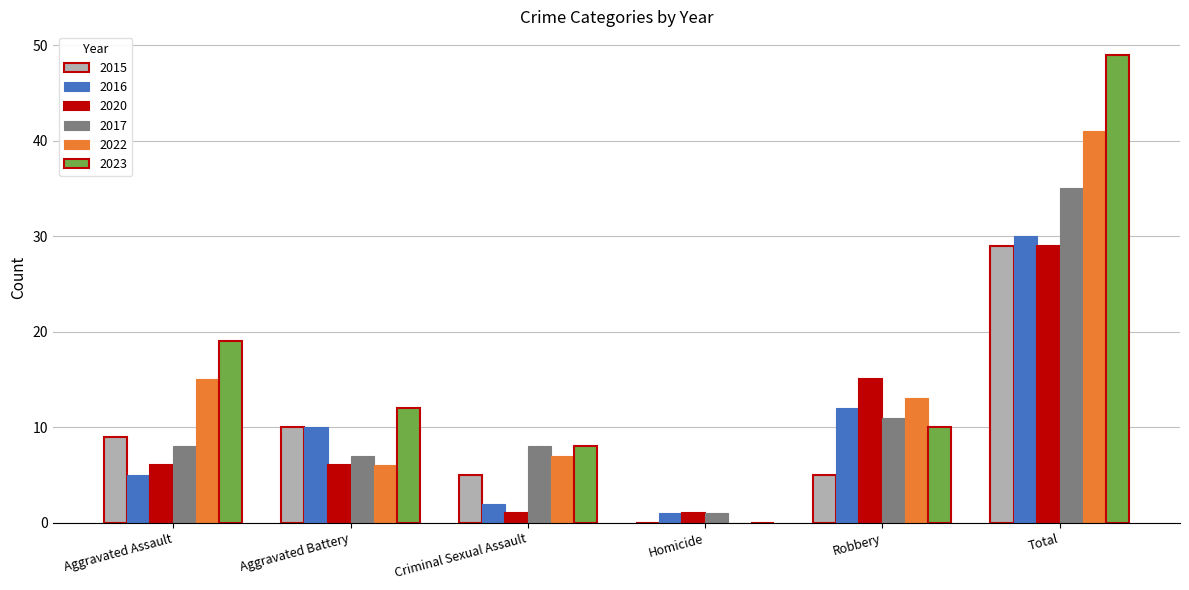

Where does the 2022 series first go above 13?

Aggravated Assault